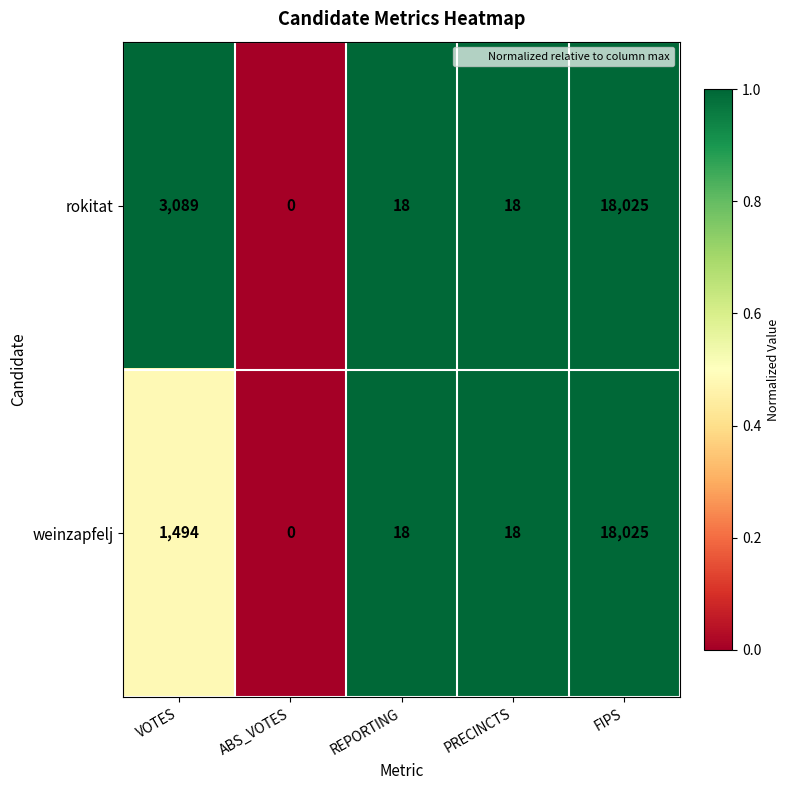

Count the number of data series in this chart.

2